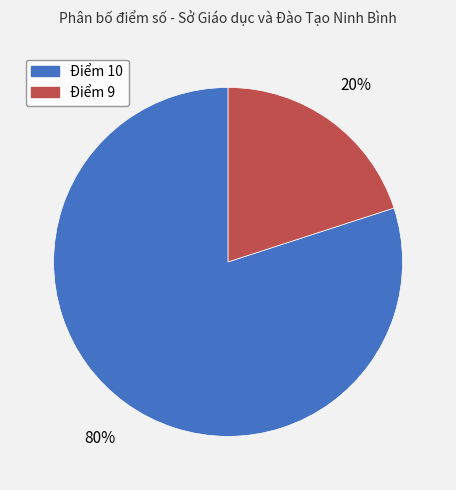

To the nearest percent, what is the difference between the largest and smallest slice percentages?

60%